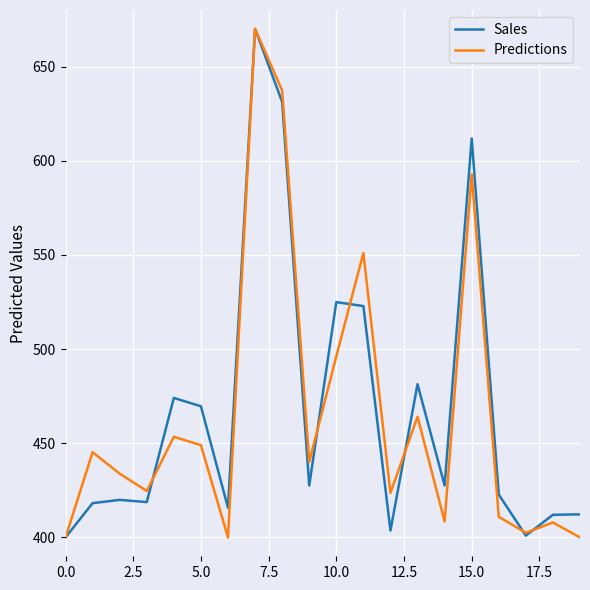

What is the minimum value for Sales?

400.0